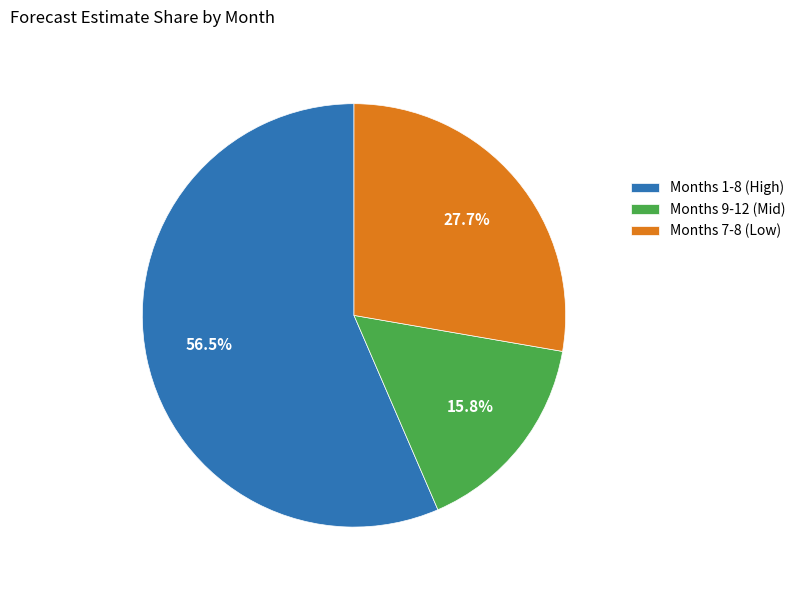

Rank the categories by value from highest to lowest.

Months 1-8 (High), Months 7-8 (Low), Months 9-12 (Mid)